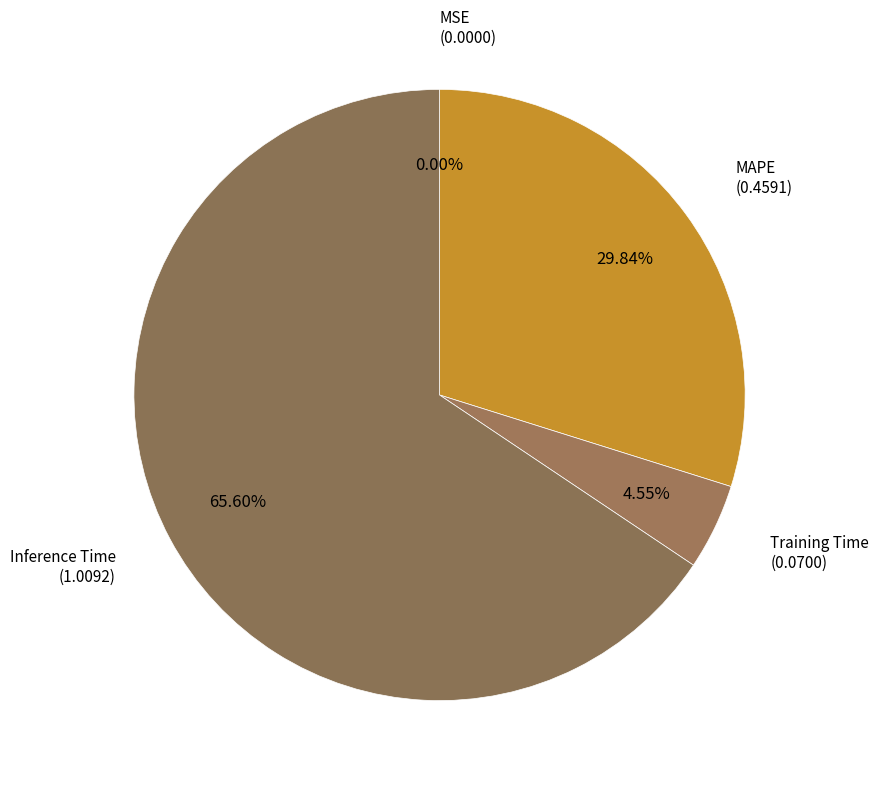

Which category has the biggest portion of the pie?

Inference Time